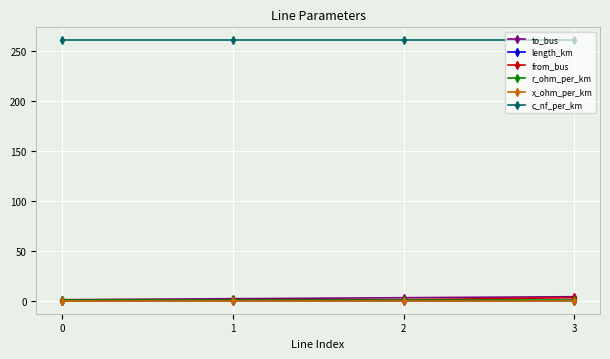

True or false: c_nf_per_km and to_bus intersect in this chart.

False